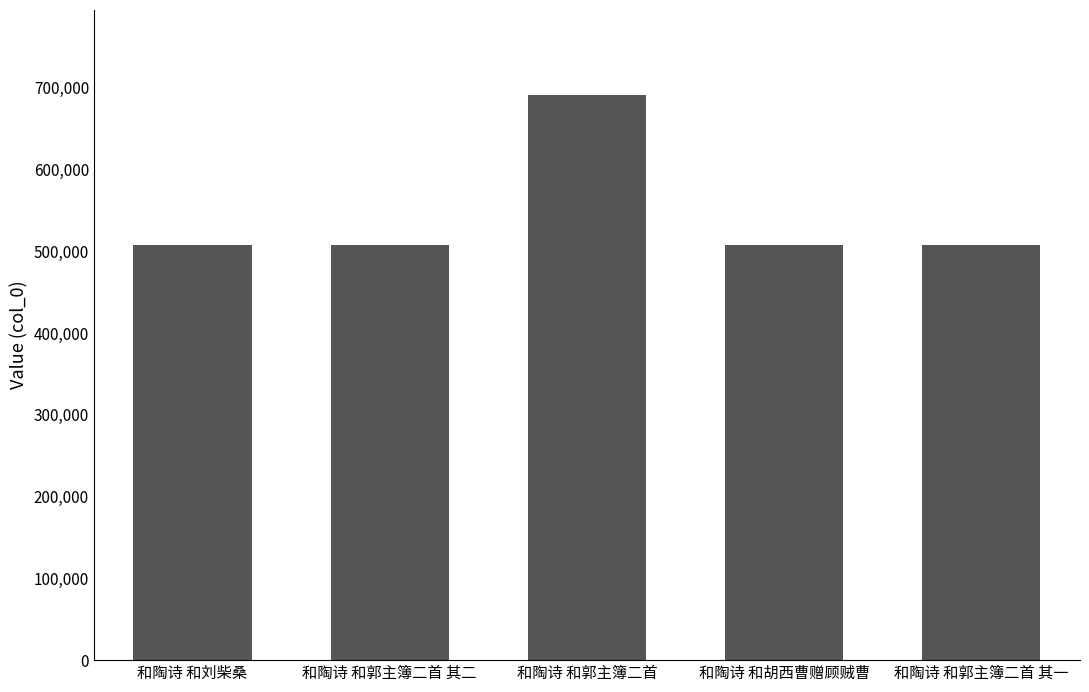

At which label is the value closest to 599922?

和陶诗 和胡西曹赠顾贼曹